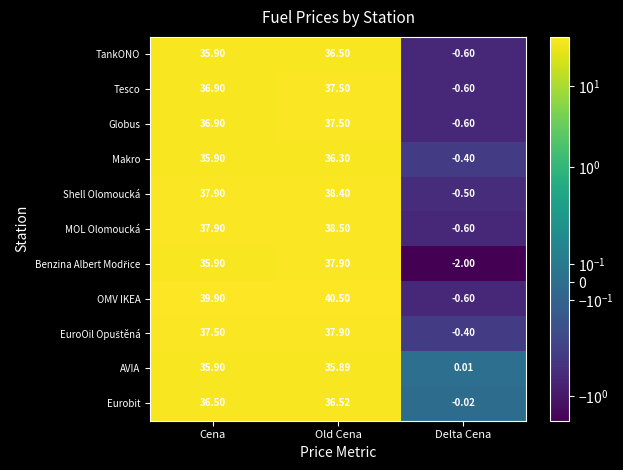

List the labels in order of Shell Olomoucká value, largest first.

Old Cena, Cena, Delta Cena